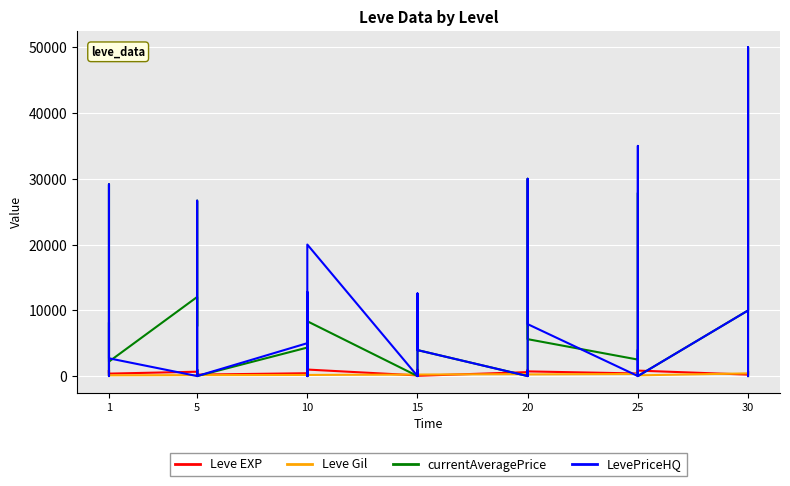

Which series has the largest range (max minus min)?

currentAveragePrice